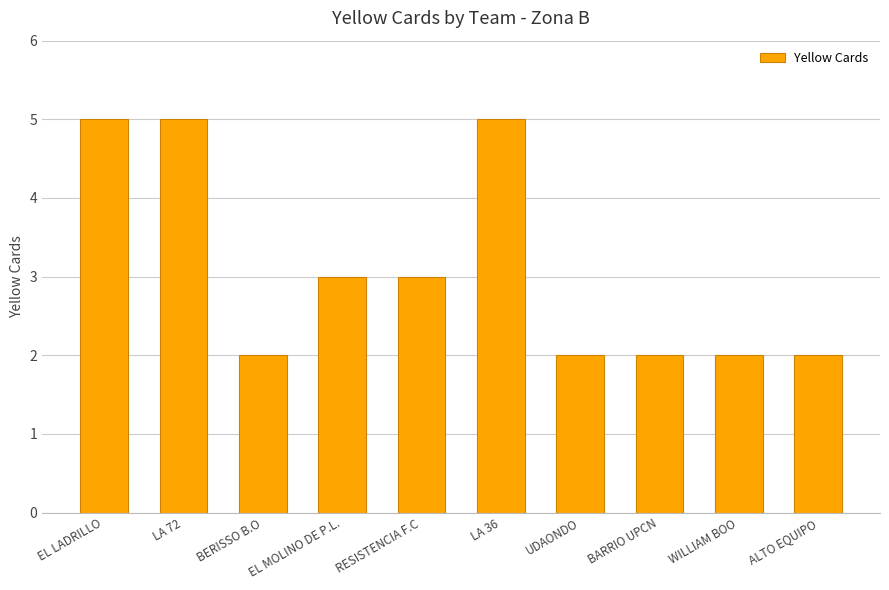

What is the average value?

3